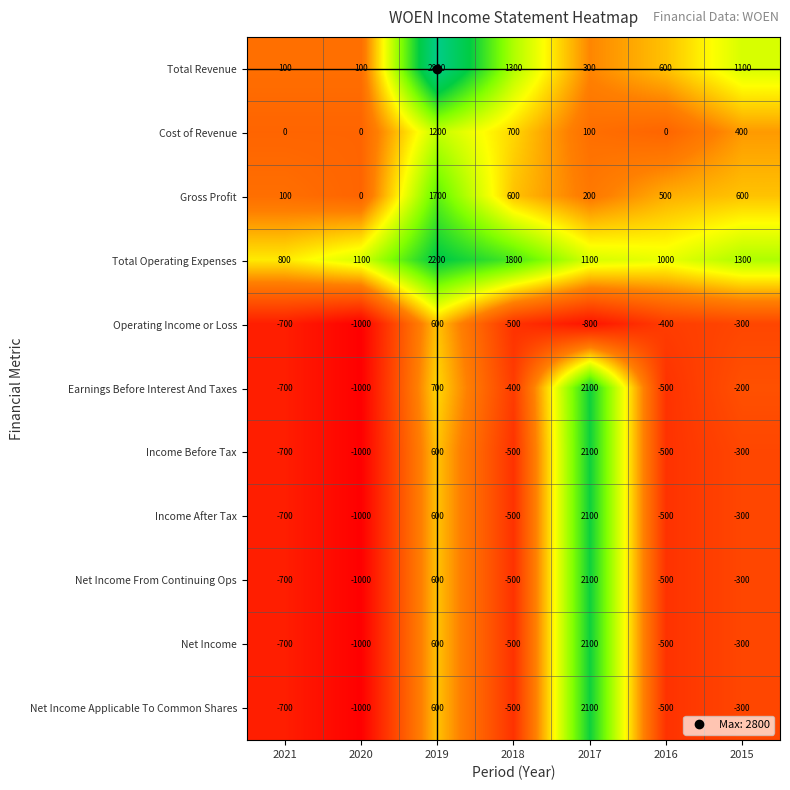

At which category is the sum across all series the highest?

2017